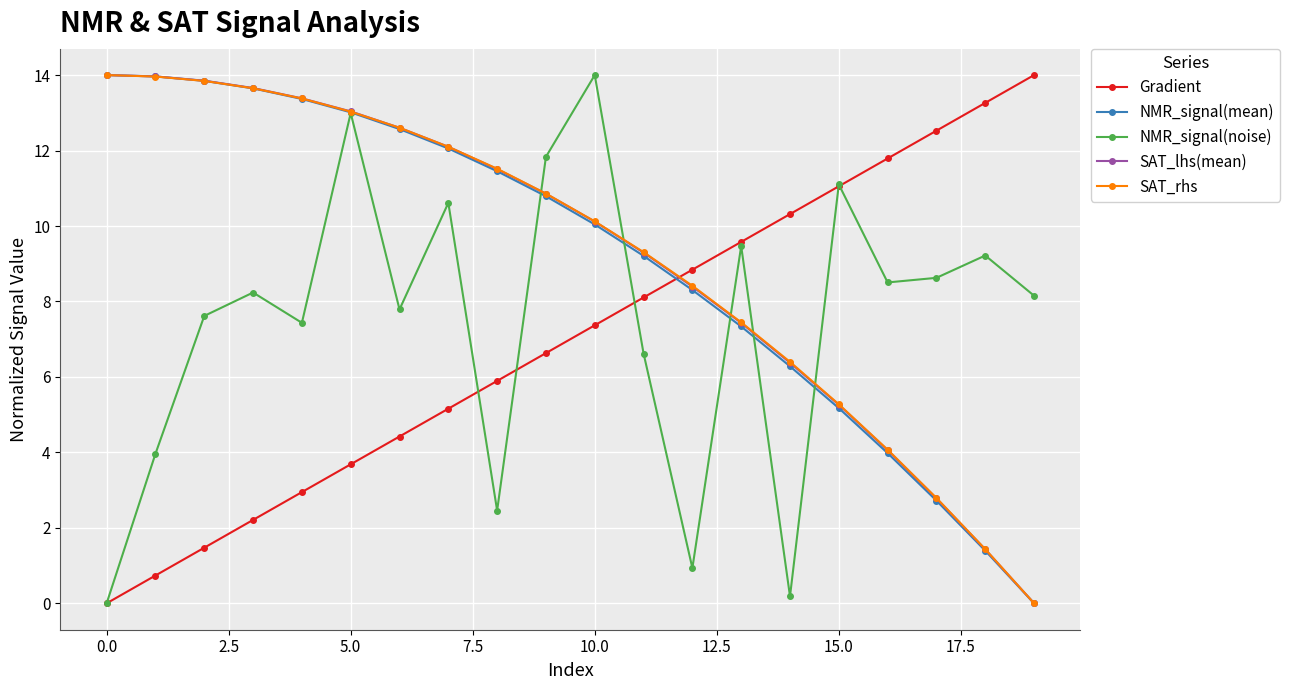

True or false: NMR_signal(mean) has more than 2 interior local peaks.

False